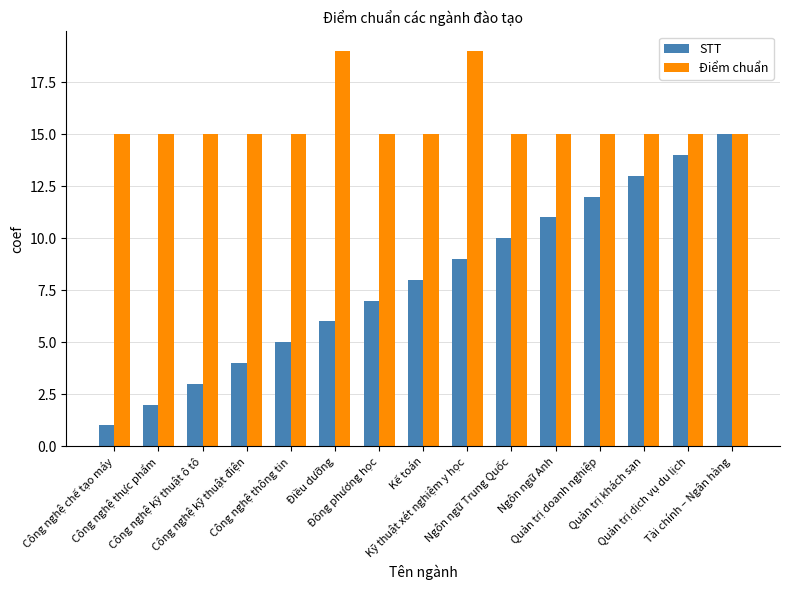

What is the average value of the STT series?

8